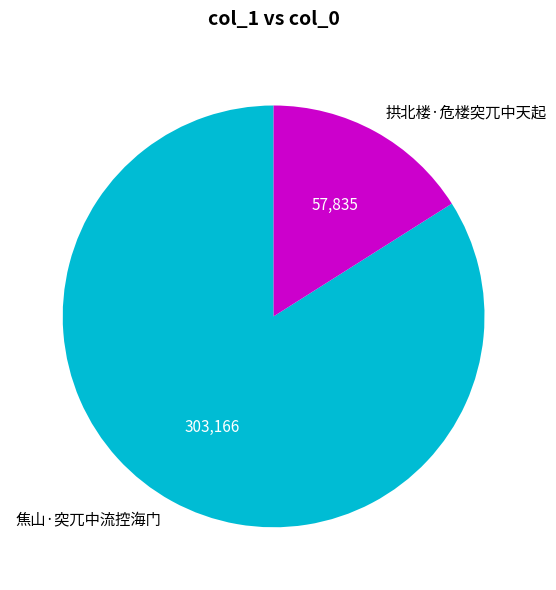

Is the sum of 焦山·突兀中流控海门 and 拱北楼·危楼突兀中天起 greater than half?

Yes